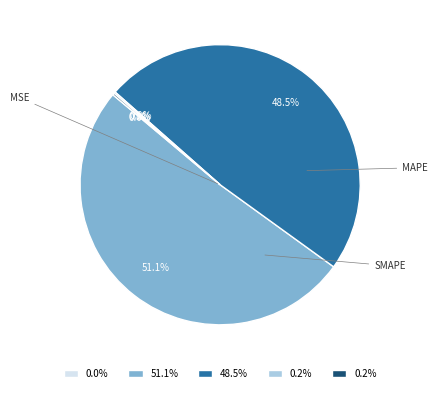

Is there a majority slice in this chart?

Yes